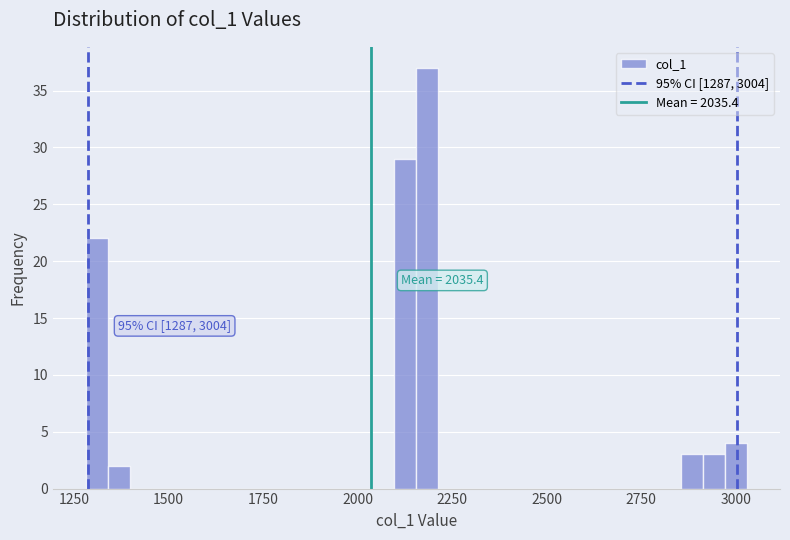

Read against the x-axis, roughly where is the centre of the tallest bar?

2200